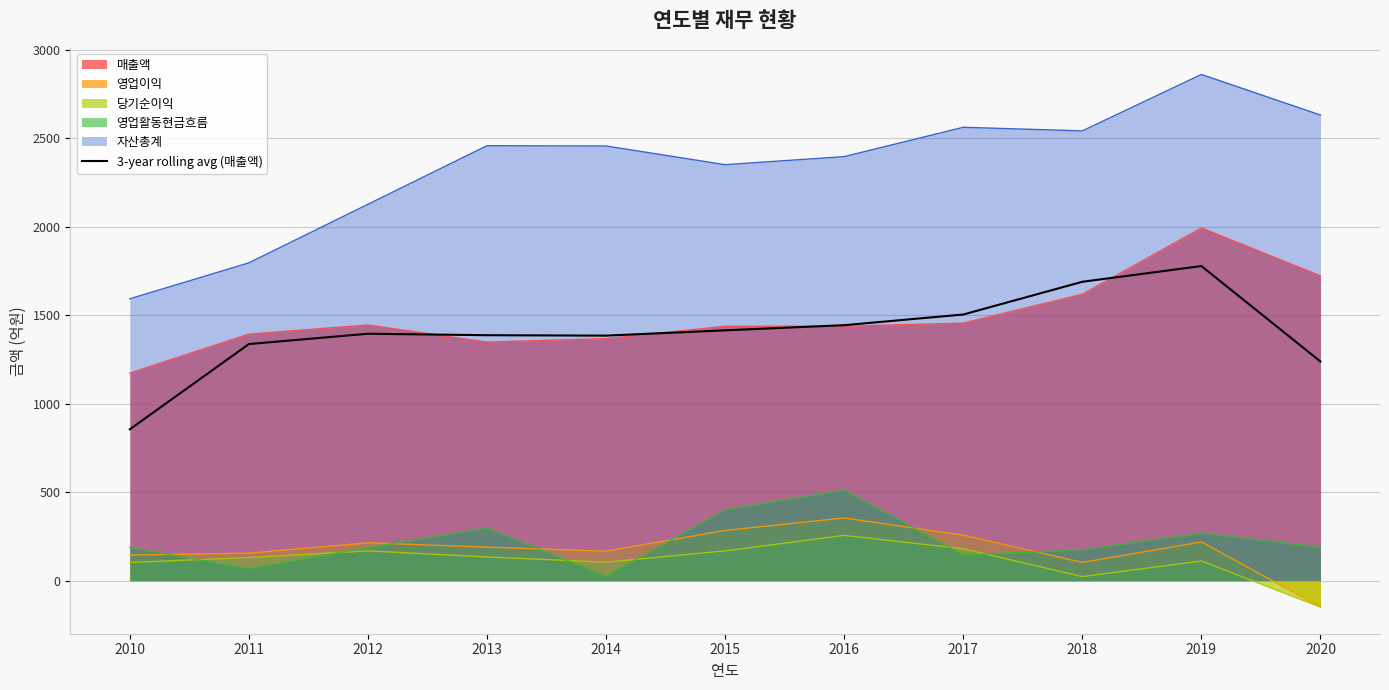

At which category does the data reach its first local peak?

2012